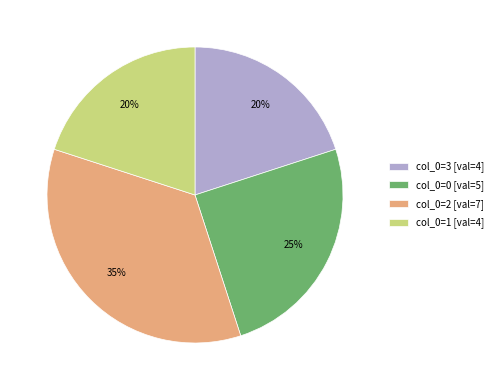

What is the largest slice in the pie chart?

col_0=2 [val=7]